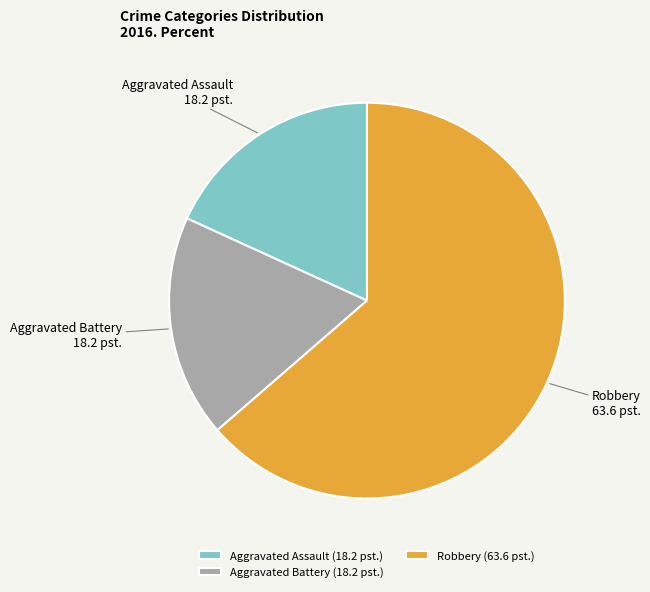

What is the ratio of the value at Robbery to the value at Aggravated Battery?

3.5